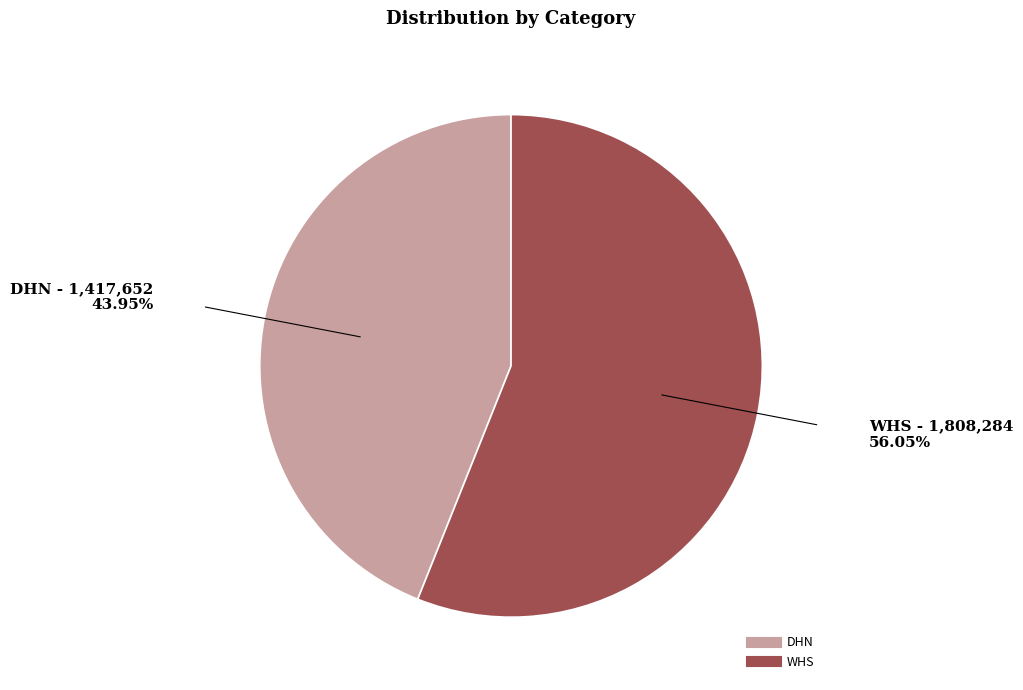

Is it true that WHS is 43% of the pie?

False